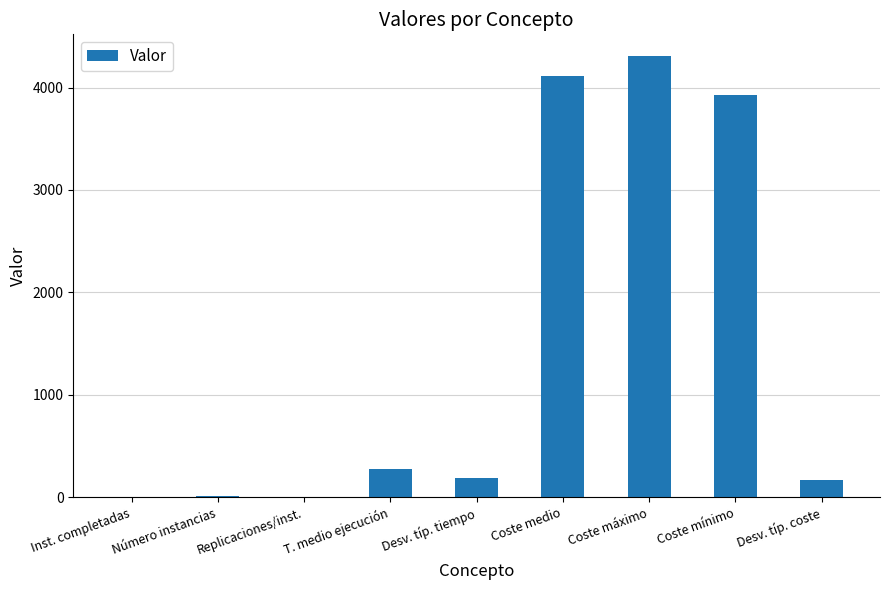

Are the bars horizontal?

No